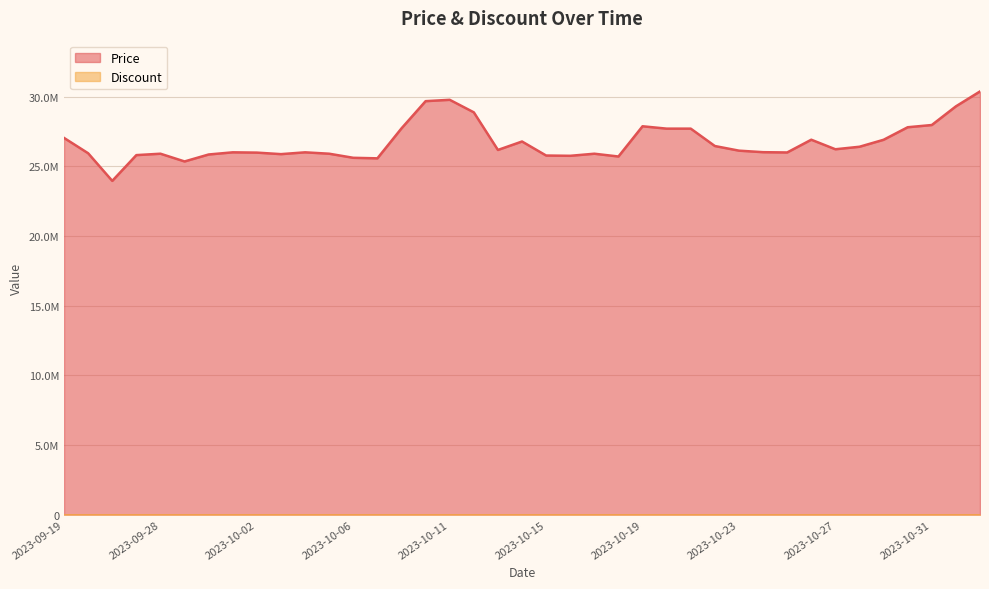

The value at 2023-10-18 is 39133513. True or false?

False